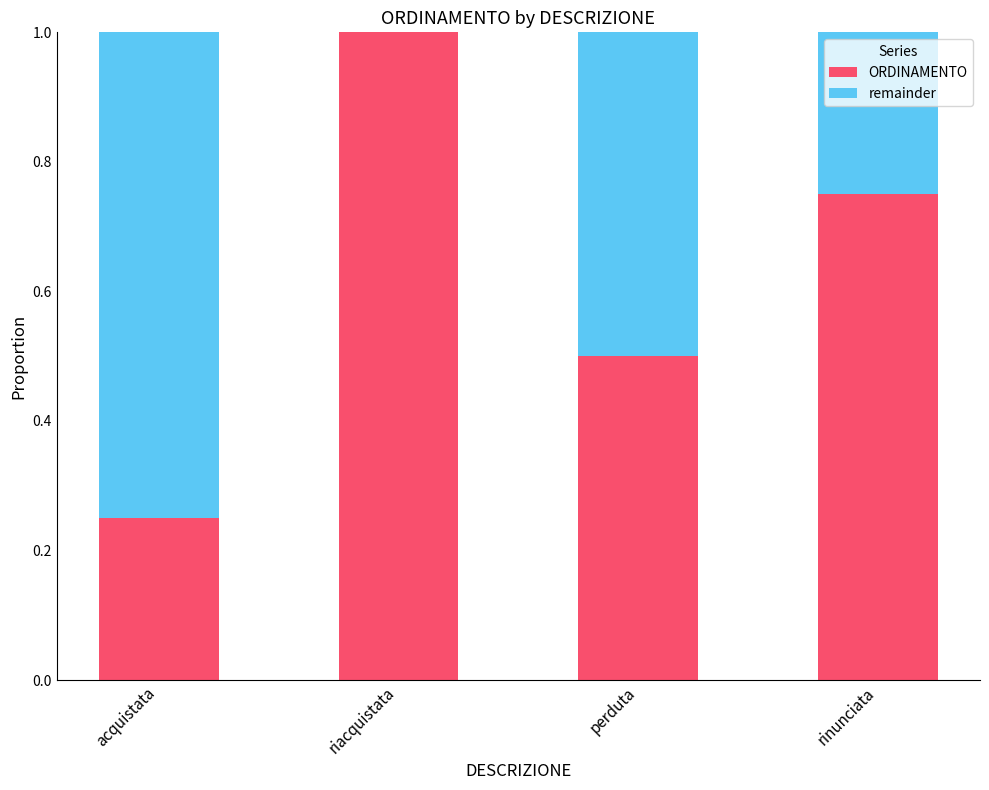

Which category has the highest value in the ORDINAMENTO series?

riacquistata